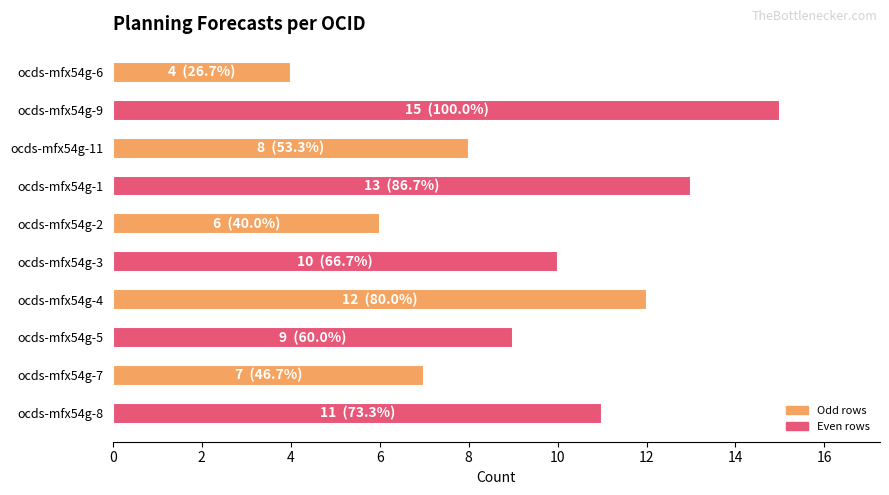

Reading top to bottom, what are all the values shown in this chart?

4	15	8	13	6	10	12	9	7	11